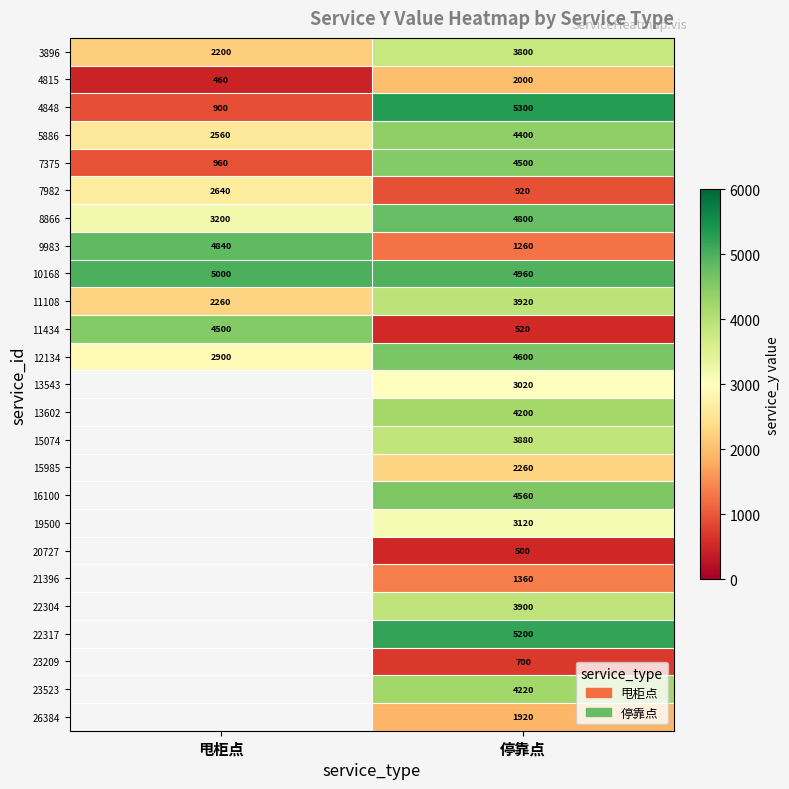

At which label is 8866 closest to 4000?

甩柜点